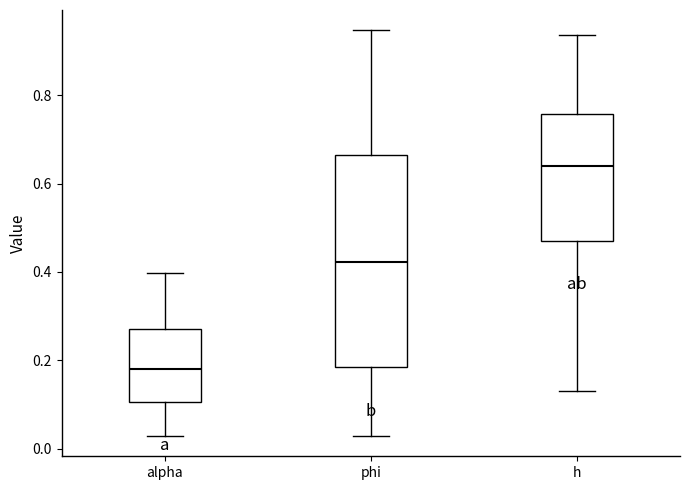

Which box's median line is the highest?

h